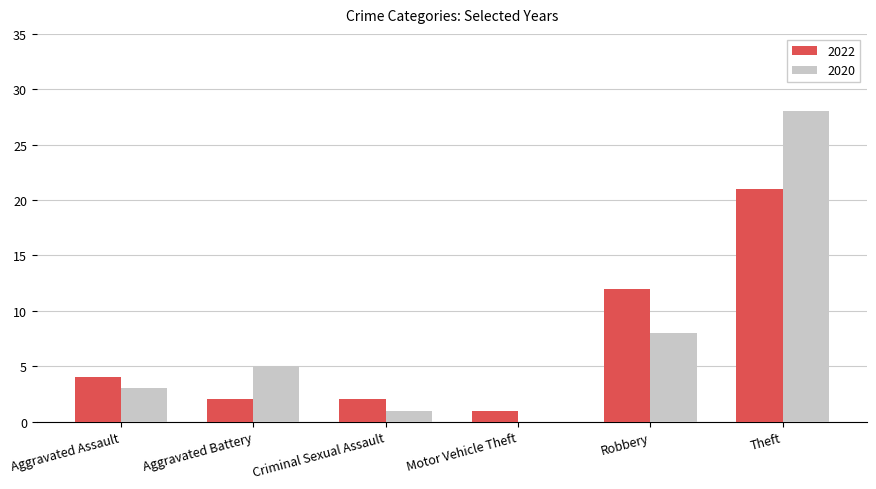

Which label corresponds to the largest value in the chart?

Theft